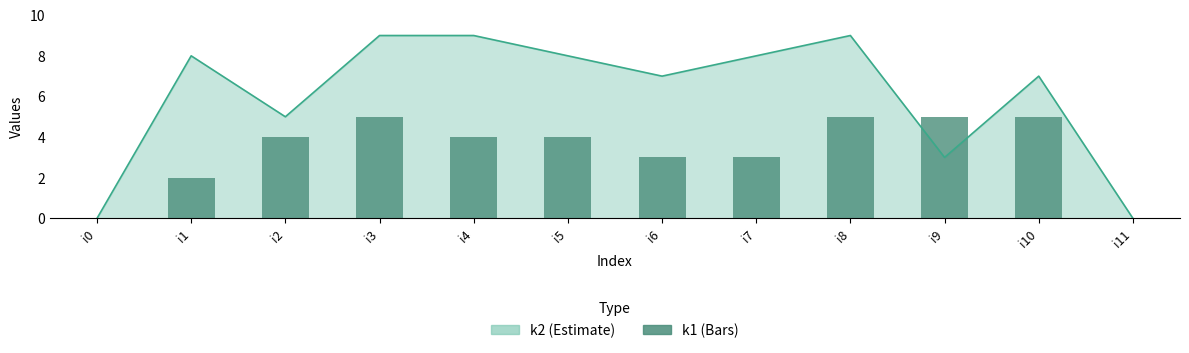

List the labels in order of value, smallest first.

i0, i11, i1, i6, i7, i2, i4, i5, i3, i8, i9, i10